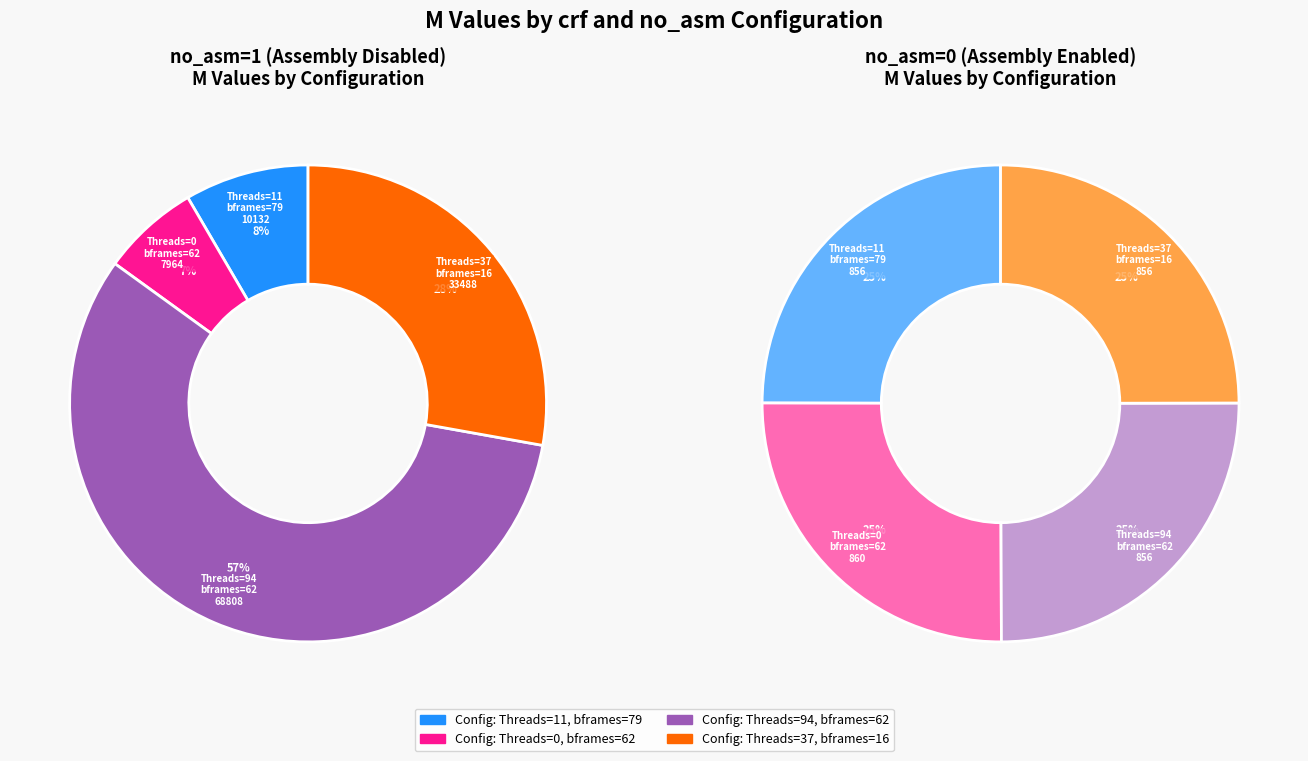

The Threads=11,bframes=79 slice represents 25% of the pie. True or false?

True